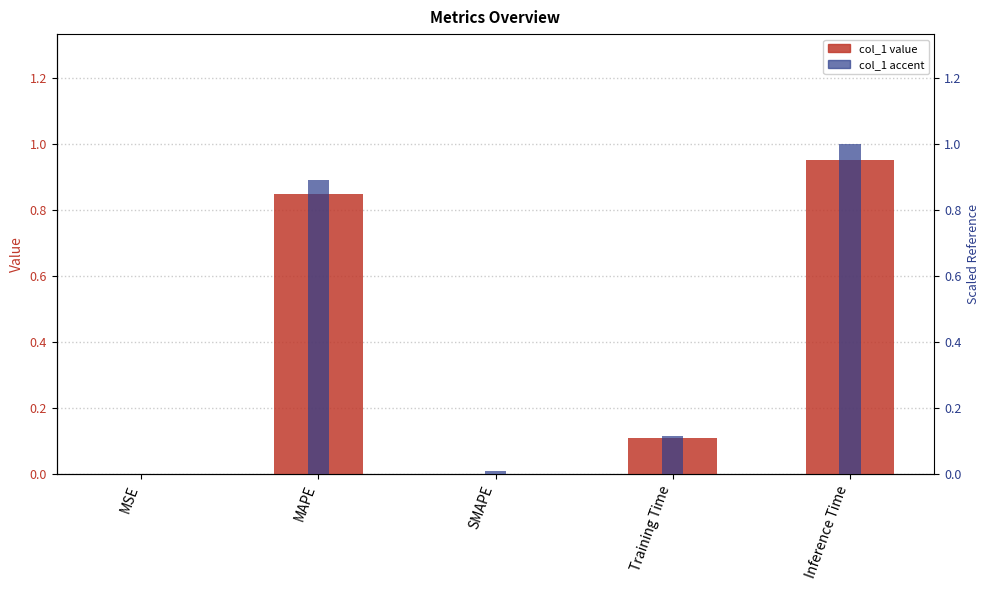

Is the value of col_1 at Training Time greater than the value of col_1 (accent) at SMAPE?

Yes